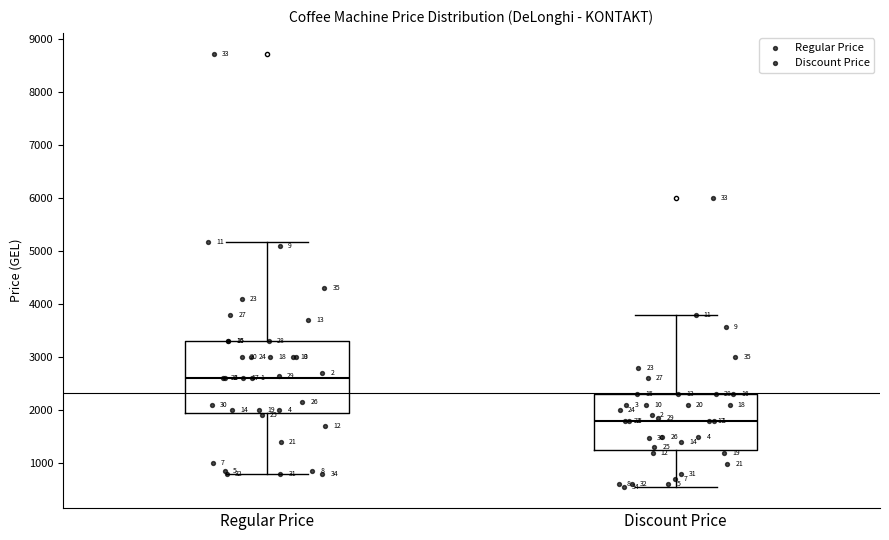

Which box has the lowest median line?

Discount Price